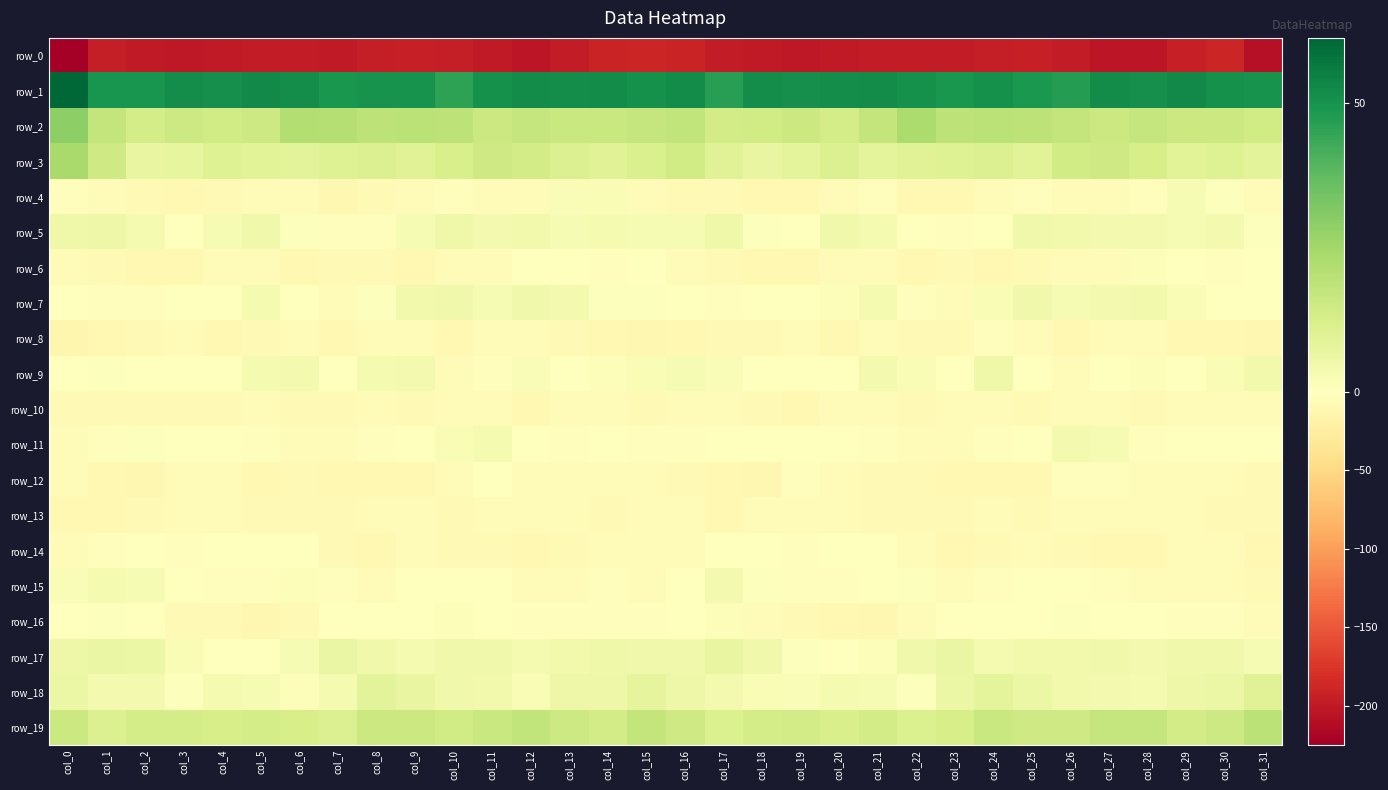

Which series changed the most between col_6 and col_31?

row_0